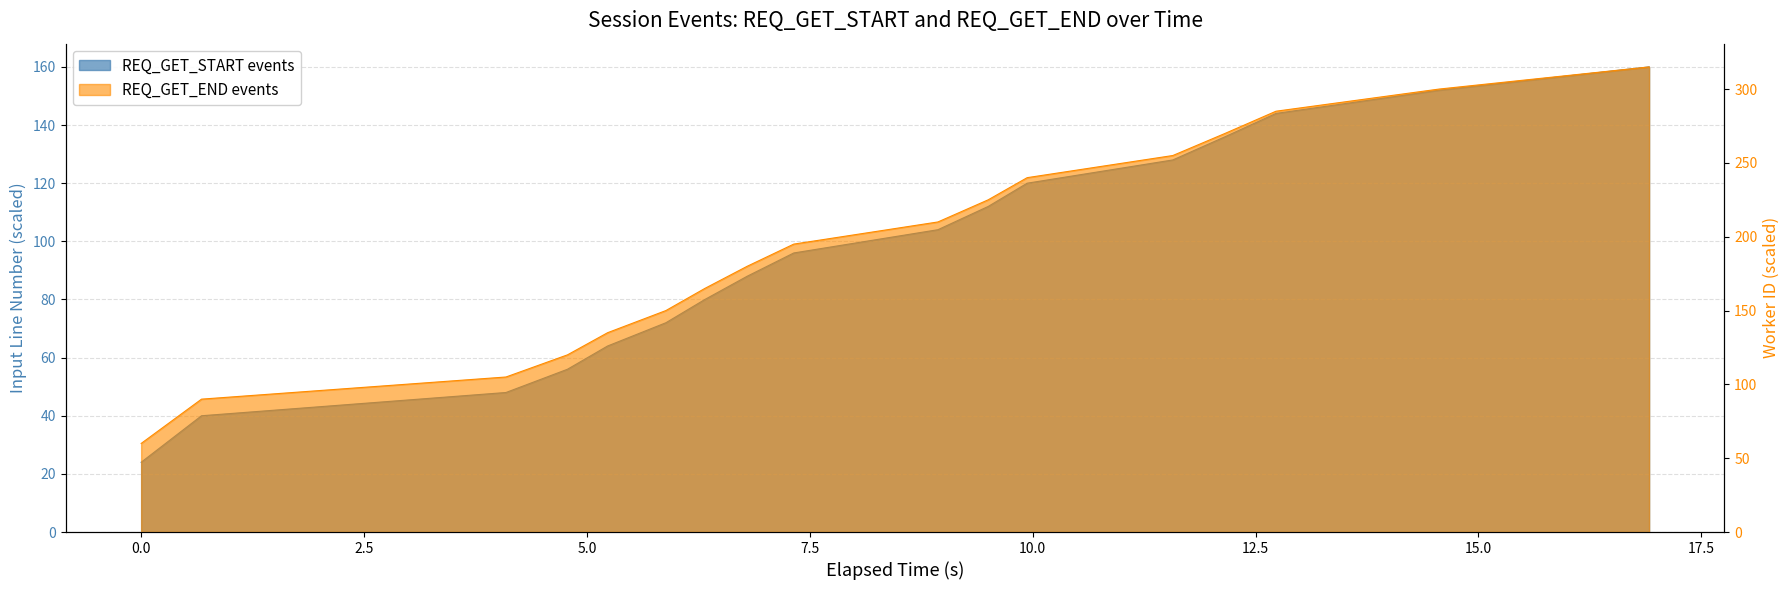

True or false: REQ_GET_END events and REQ_GET_START events cross at least once.

False